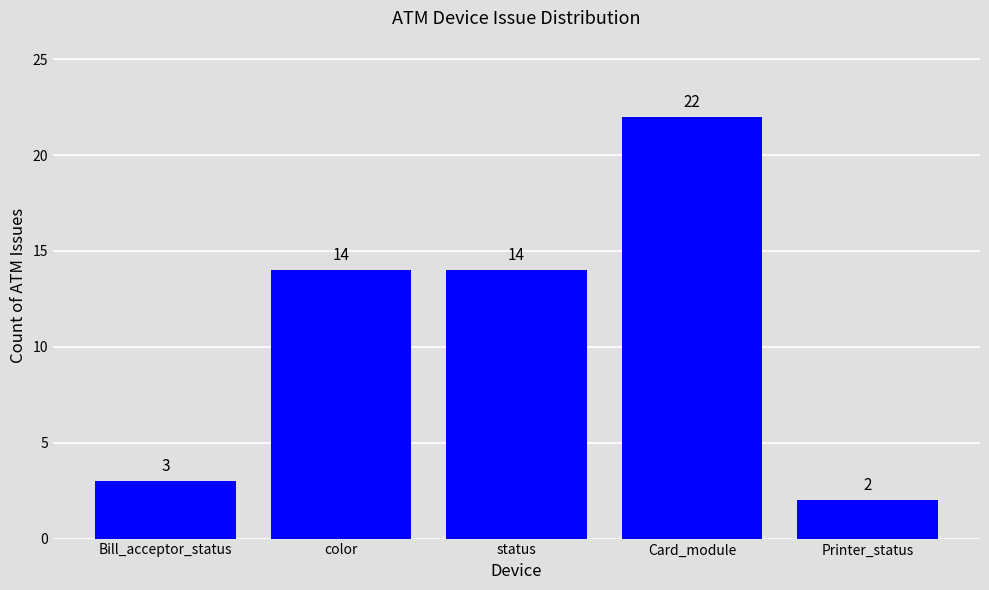

Which has a higher value, Bill_acceptor_status or Printer_status?

Bill_acceptor_status